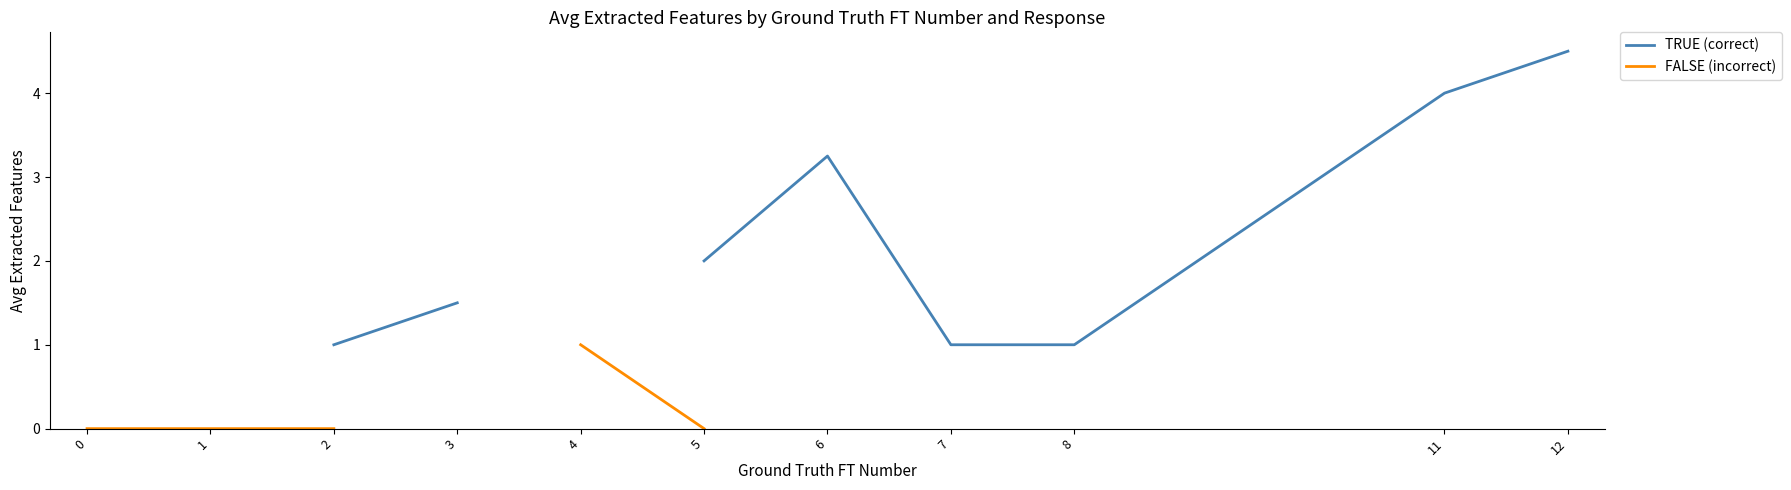

What are all the series names shown in the legend?

TRUE (correct), FALSE (incorrect)